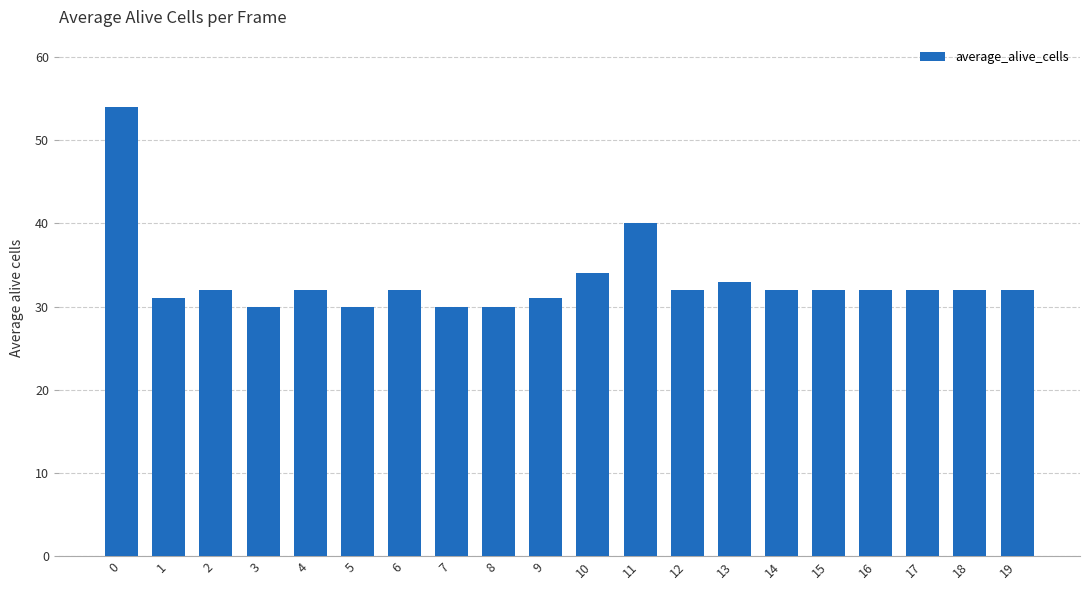

Does the chart contain any negative values?

No